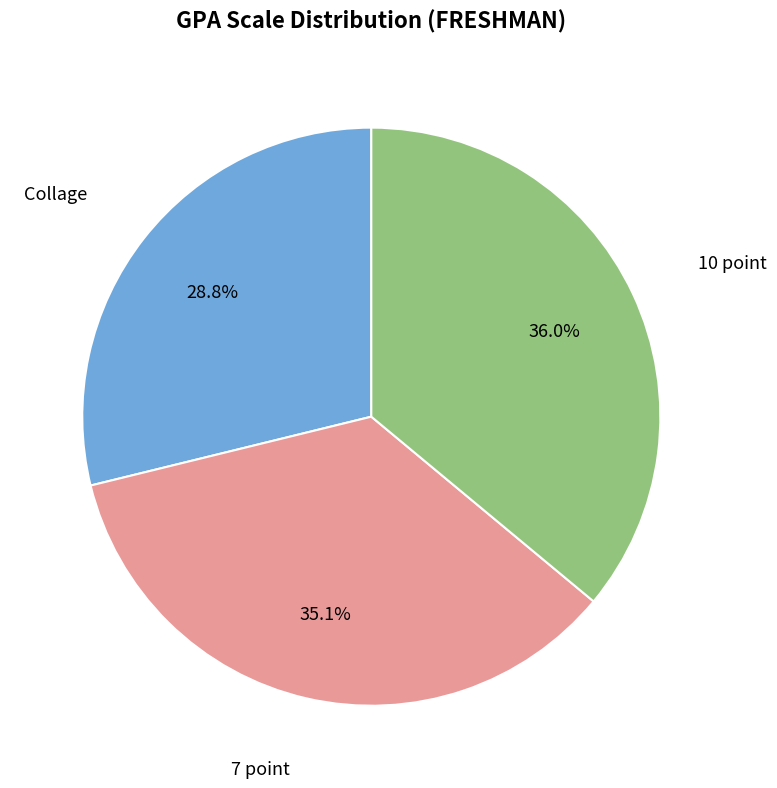

To the nearest percent, what is the average slice percentage?

33%